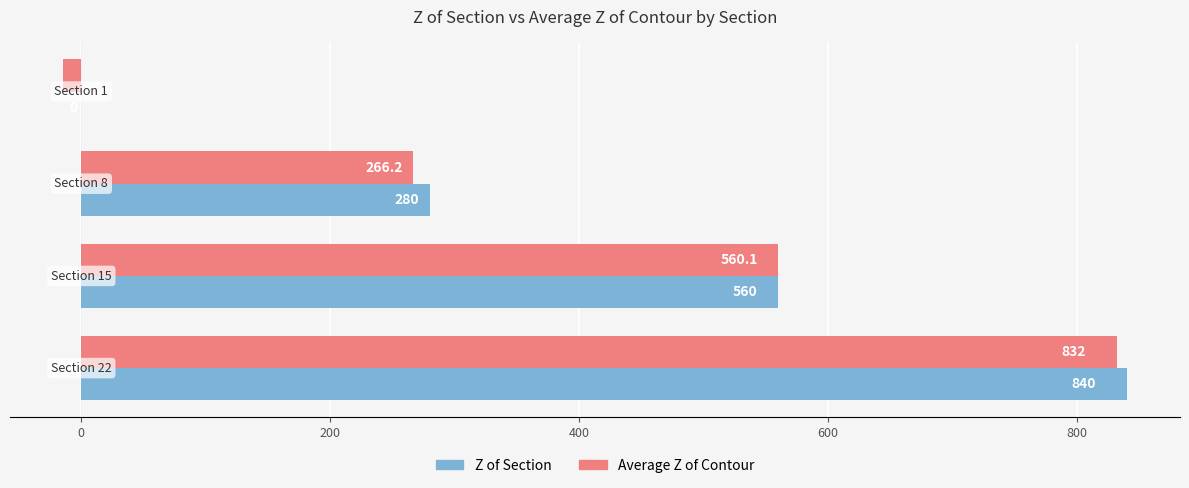

What is the maximum value shown in the chart?

840.0